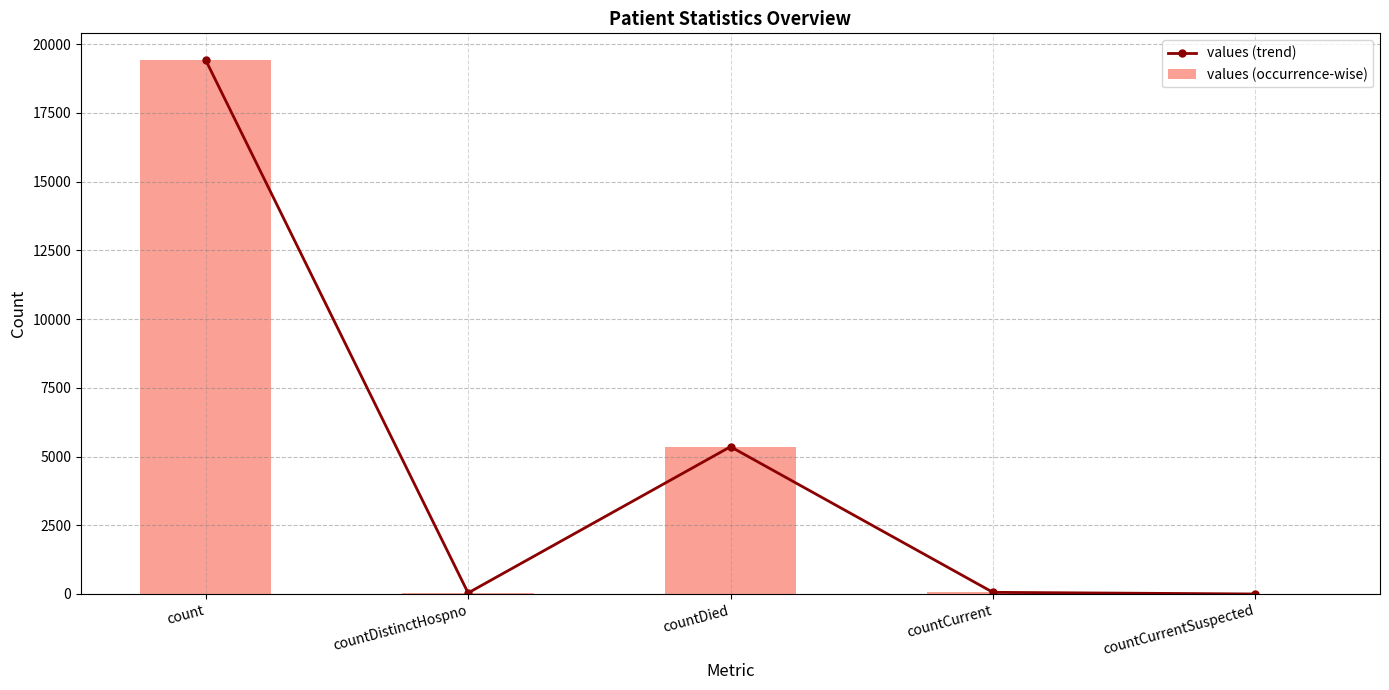

What is the difference between the maximum and minimum values in the values (occurrence-wise) series?

19420